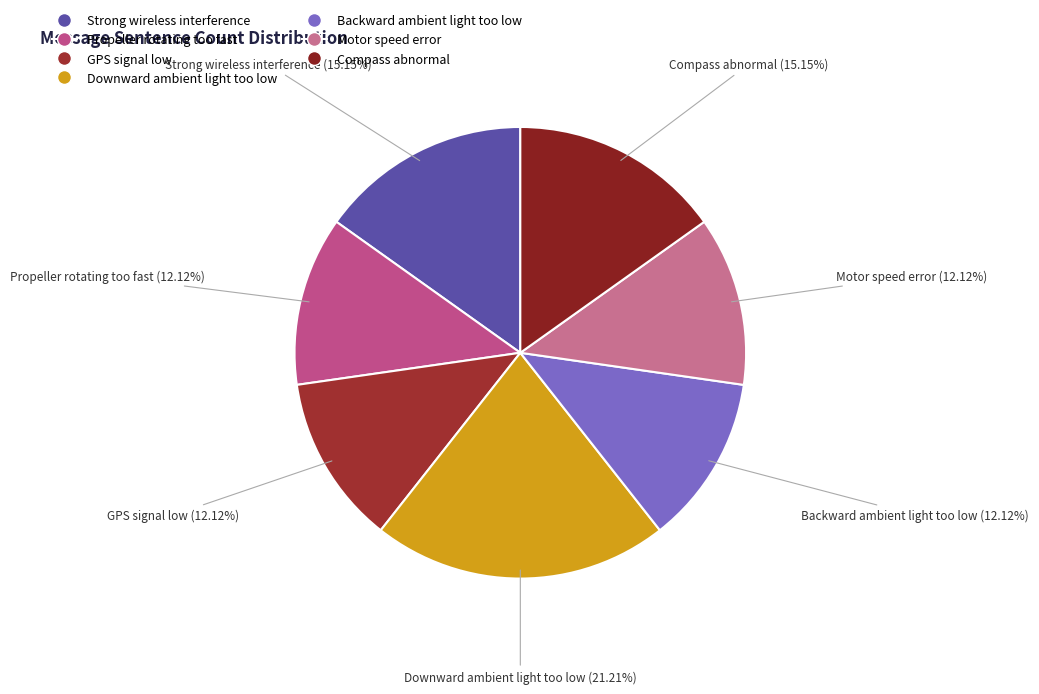

The Strong wireless interference slice represents 15% of the pie. True or false?

True